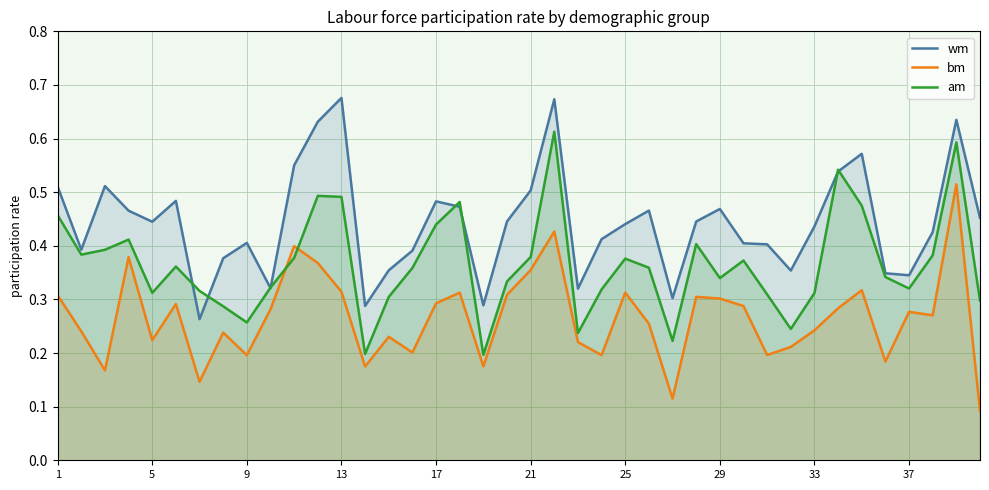

Which series has the largest total across all categories?

wm